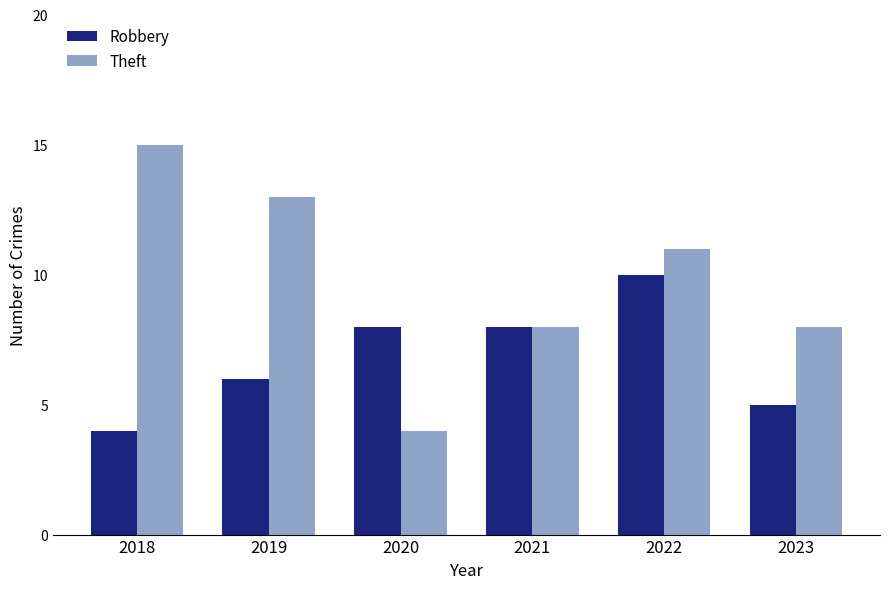

Reading left to right, transcribe all the data shown in this chart.

Robbery: 4	6	8	8	10	5
Theft: 15	13	4	8	11	8